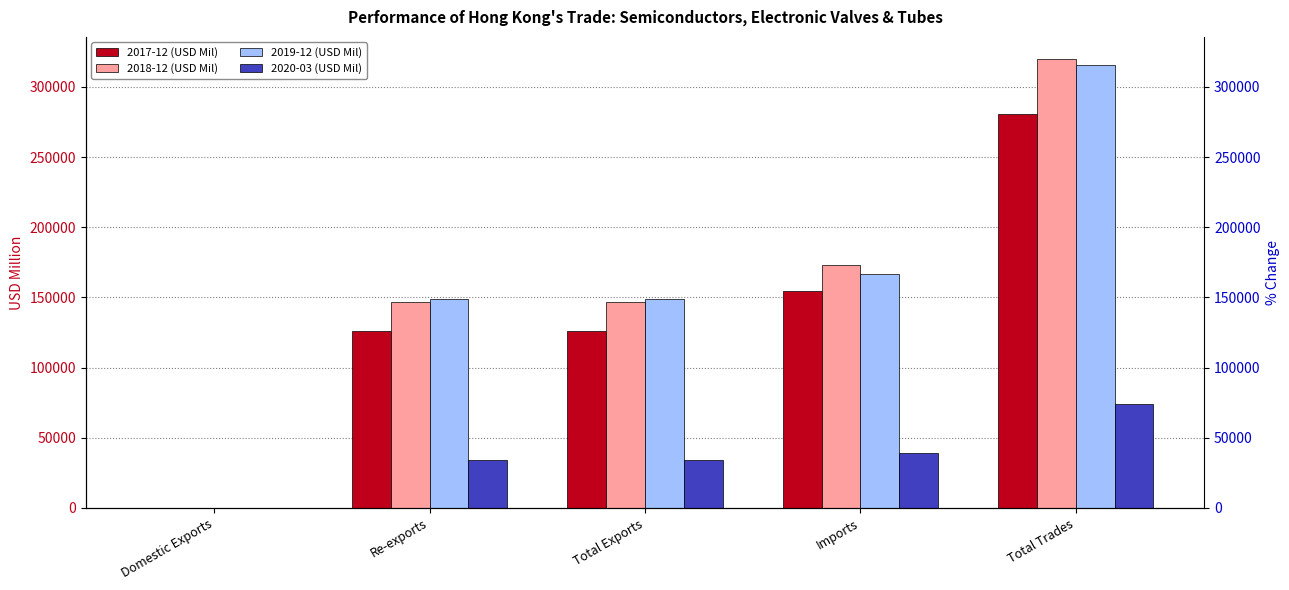

At which label does 2019-12 (USD Mil) first exceed 148858?

Total Exports